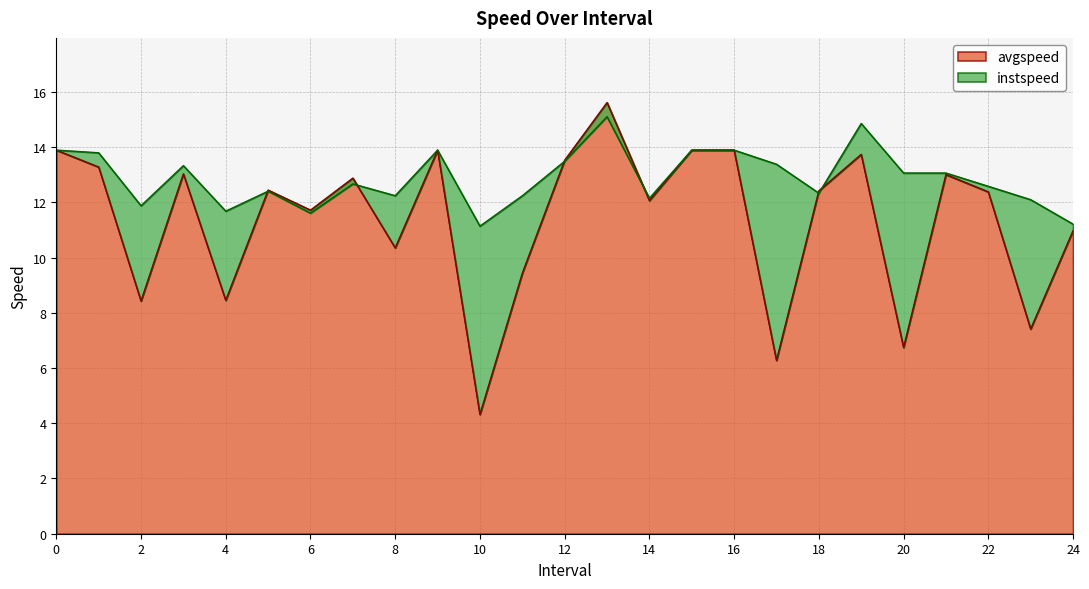

What is the difference between the instspeed values at 11 and 12?

1.3